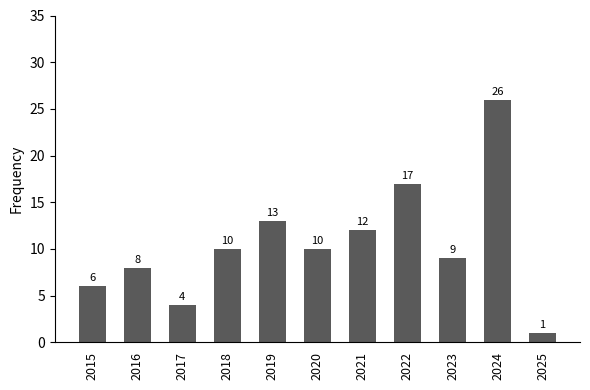

At which category does the chart reach its minimum across all series?

2025